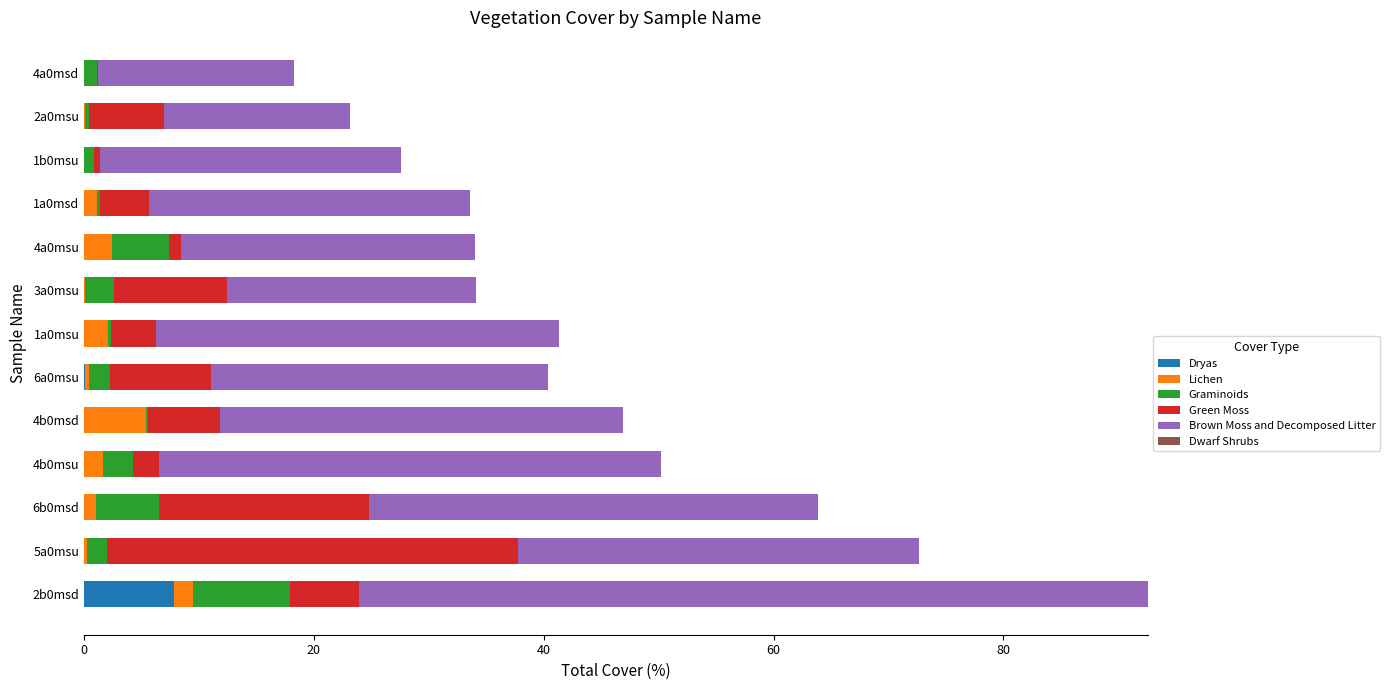

Is it true that Dryas equals 3.8 at 4a0msu?

False